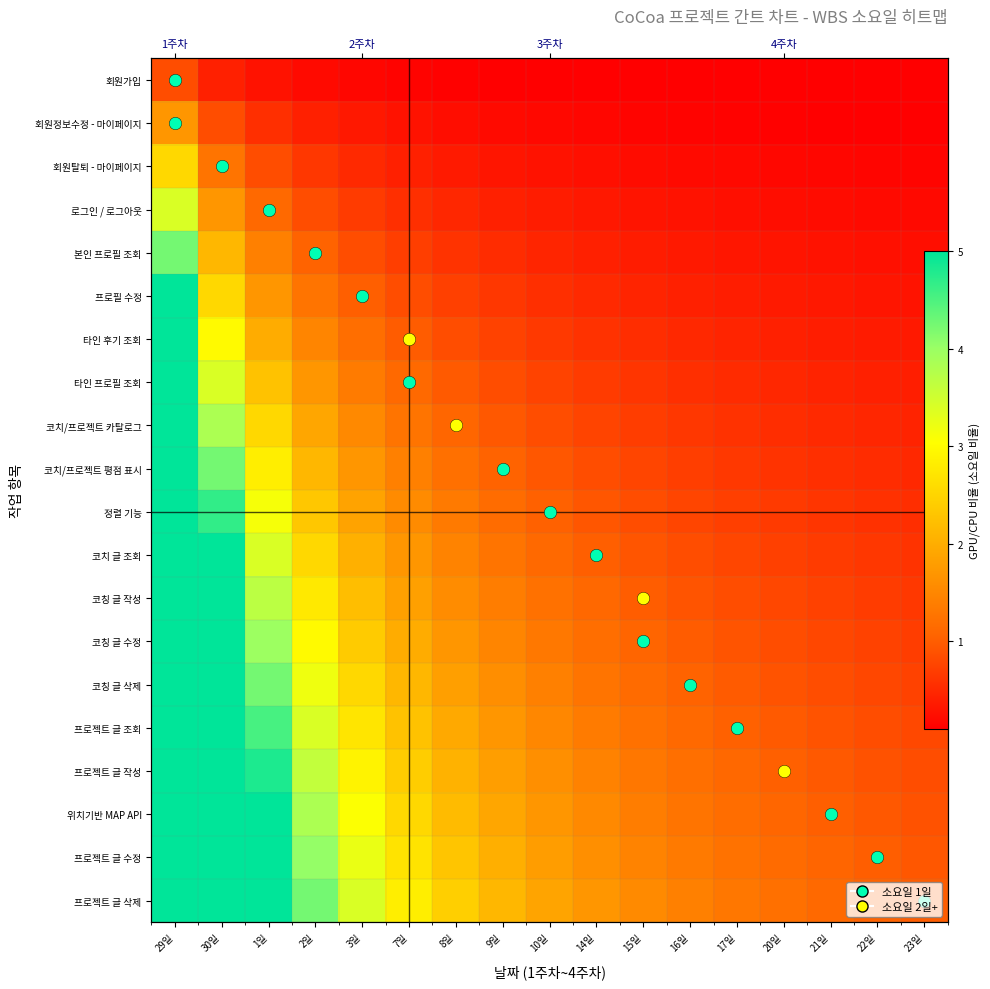

Is it true that 코칭 글 작성 equals 3.1 at 3일?

False